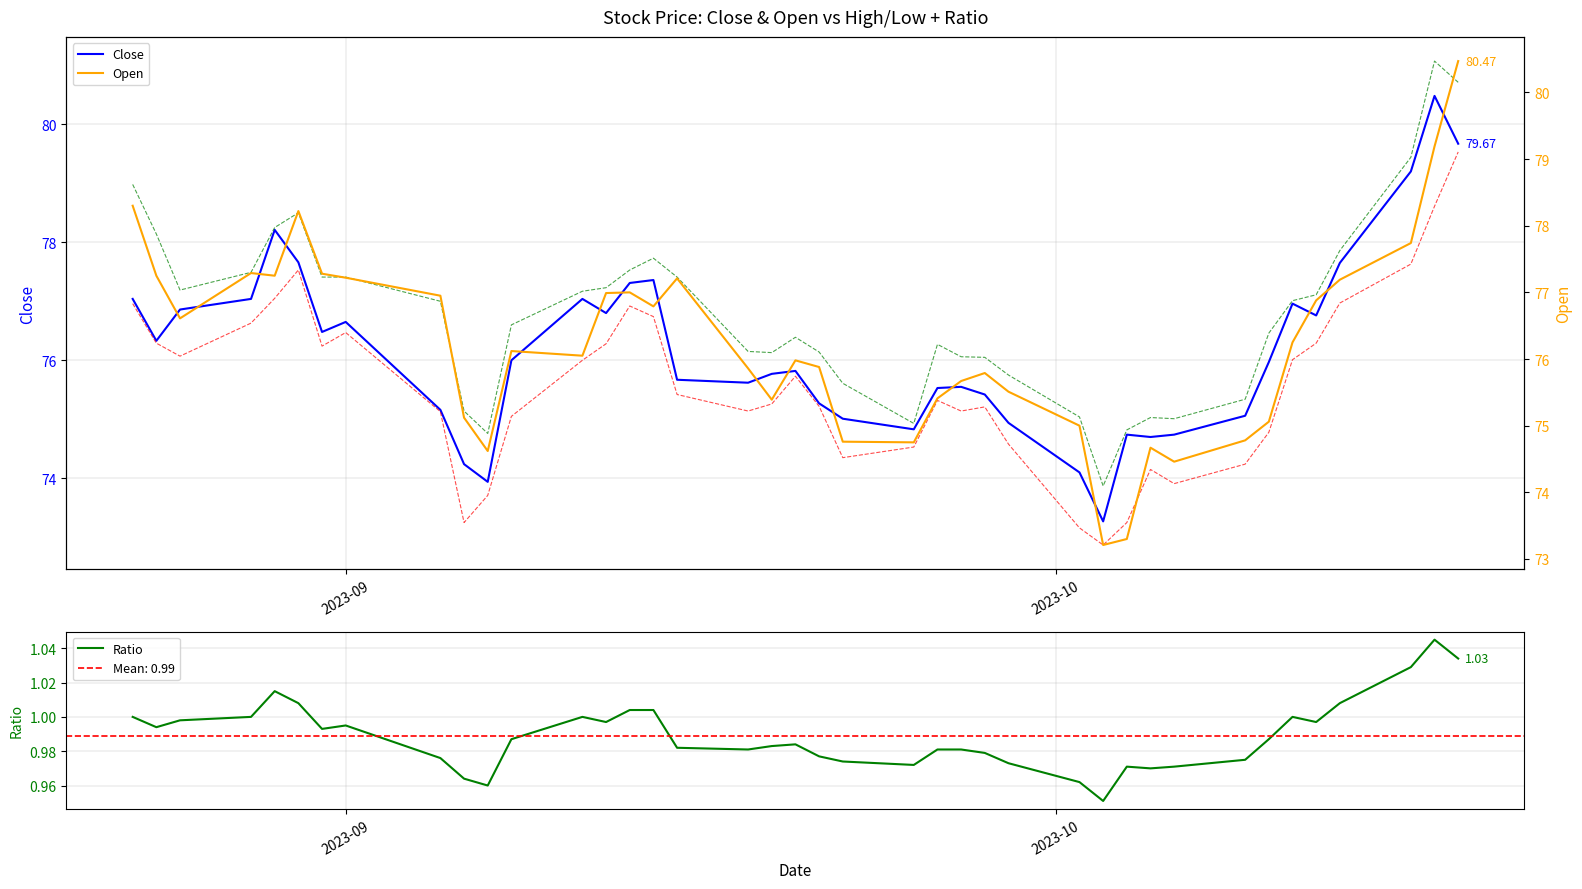

How many data points in Open are above 76?

21